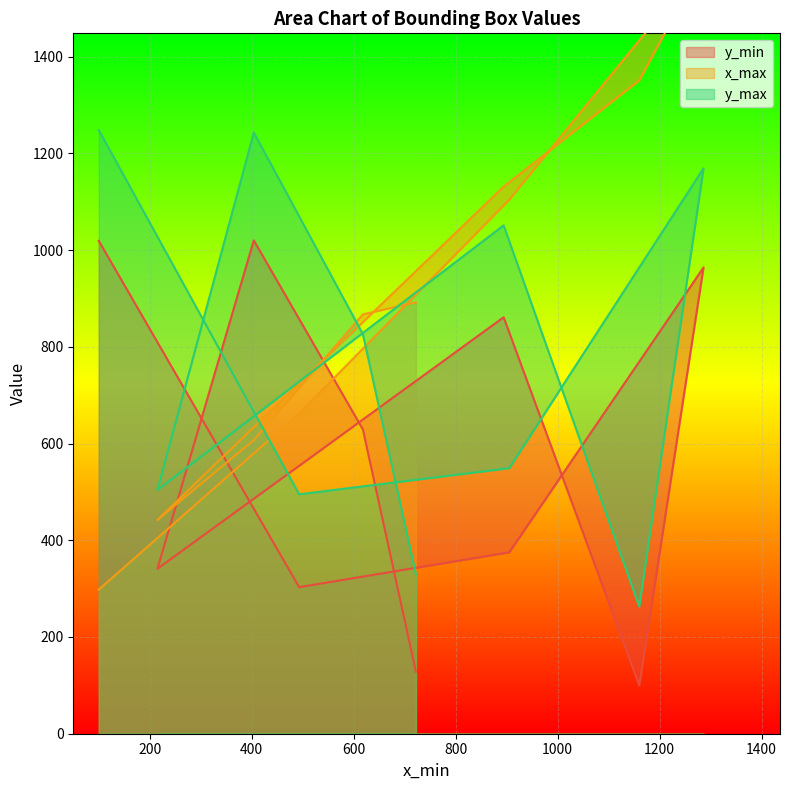

How many interior local valleys does the y_min series have?

3